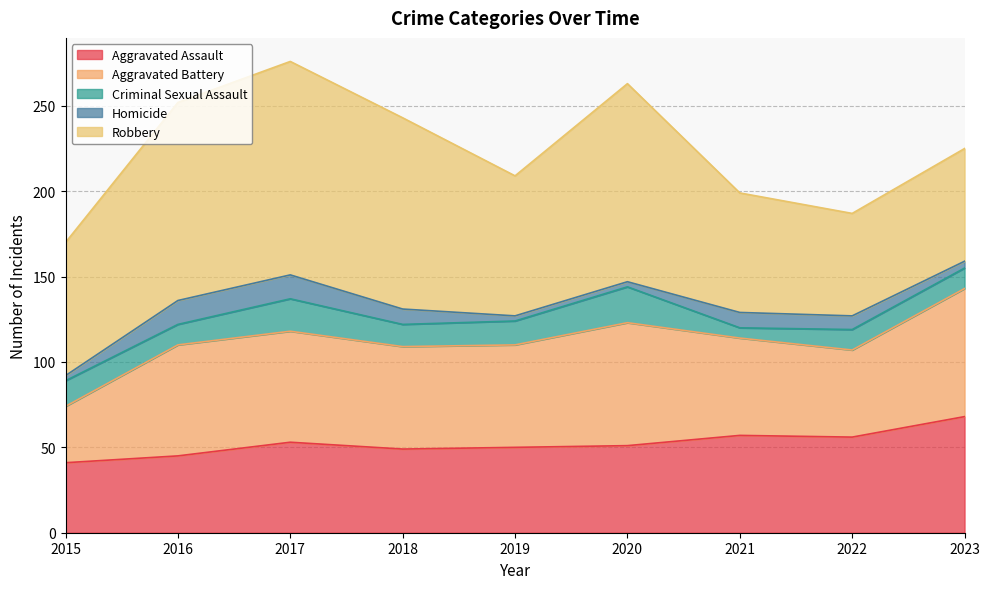

The Criminal Sexual Assault series shows 12 at 2016. True or false?

True